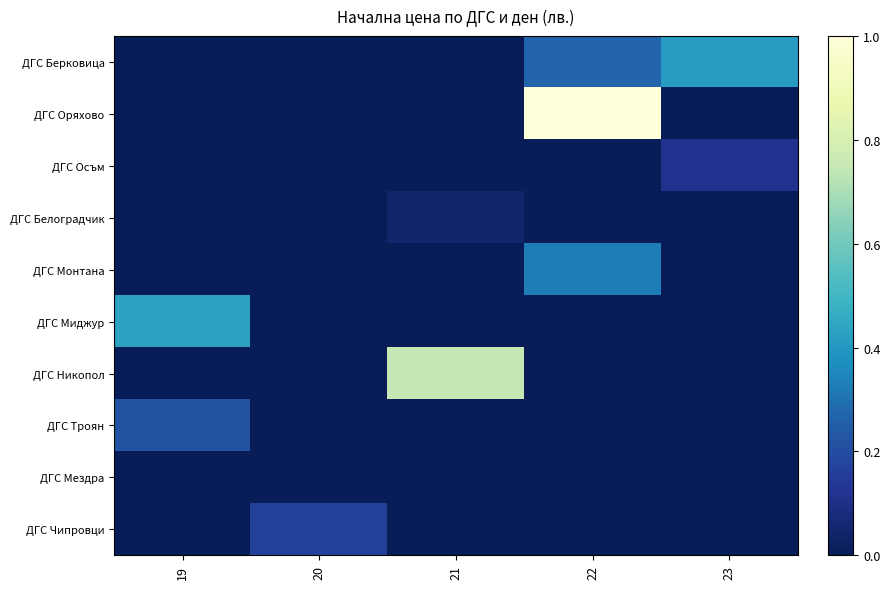

Reading right to left, transcribe all the data shown in this chart.

ДГС Берковица: 23=0.4	22=0.3	21=0.0	20=0.0	19=0.0
ДГС Оряхово: 23=0.0	22=1.0	21=0.0	20=0.0	19=0.0
ДГС Осъм: 23=0.1	22=0.0	21=0.0	20=0.0	19=0.0
ДГС Белоградчик: 23=0.0	22=0.0	21=0.0	20=0.0	19=0.0
ДГС Монтана: 23=0.0	22=0.3	21=0.0	20=0.0	19=0.0
ДГС Миджур: 23=0.0	22=0.0	21=0.0	20=0.0	19=0.4
ДГС Никопол: 23=0.0	22=0.0	21=0.7	20=0.0	19=0.0
ДГС Троян: 23=0.0	22=0.0	21=0.0	20=0.0	19=0.2
ДГС Мездра: 23=0.0	22=0.0	21=0.0	20=0.0	19=0.0
ДГС Чипровци: 23=0.0	22=0.0	21=0.0	20=0.2	19=0.0